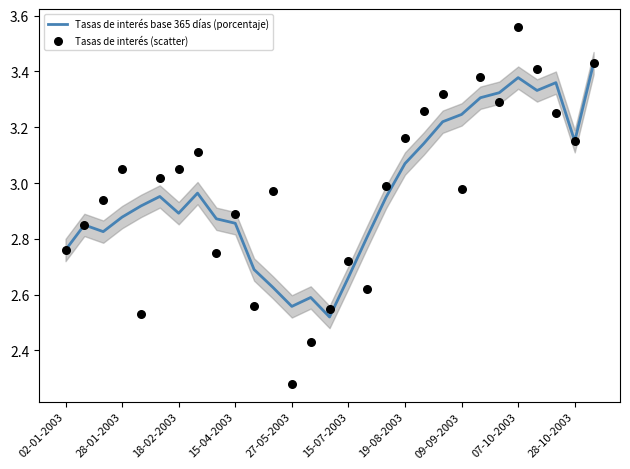

Which series reaches the minimum Y coordinate?

Tasas de interés (scatter)